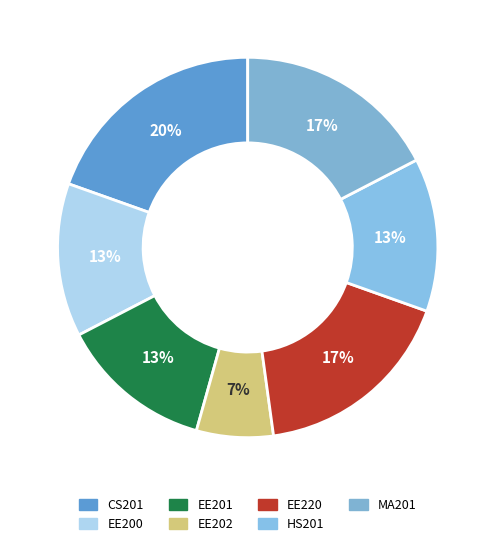

The EE220 slice represents 23% of the pie. True or false?

False